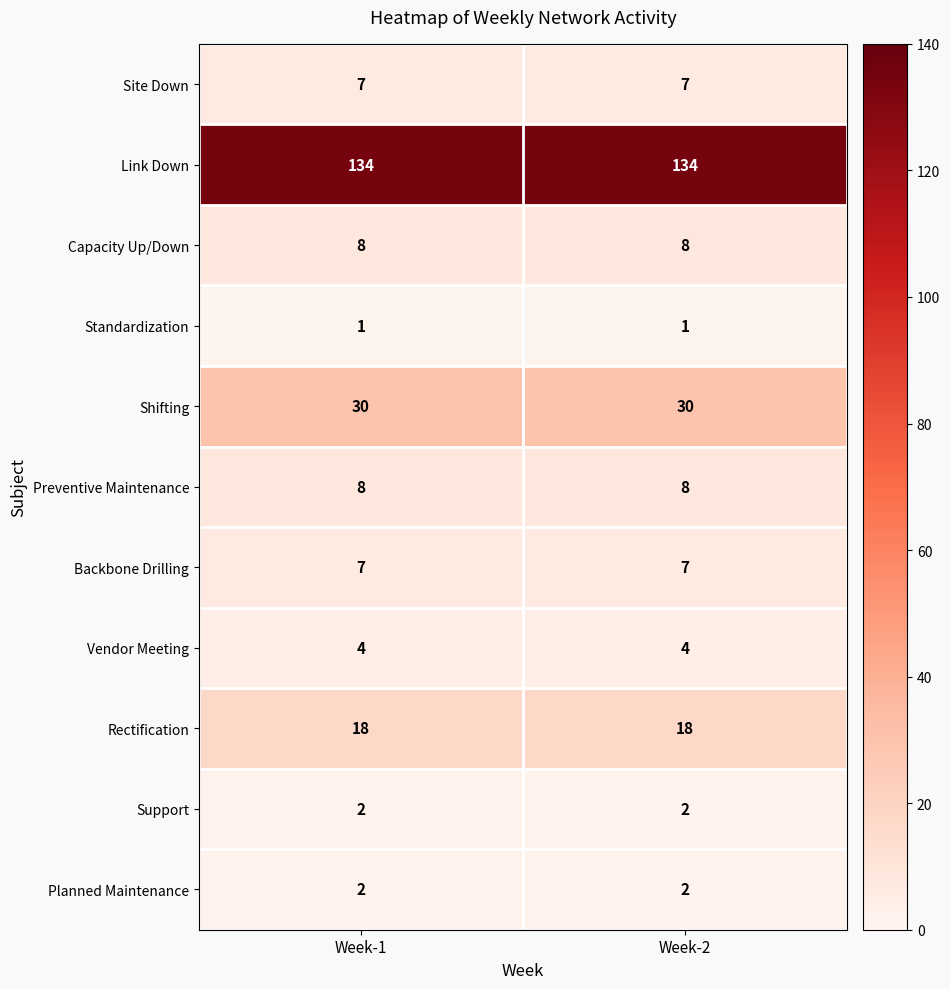

What is the spread (max minus min) of values at Week-1?

133